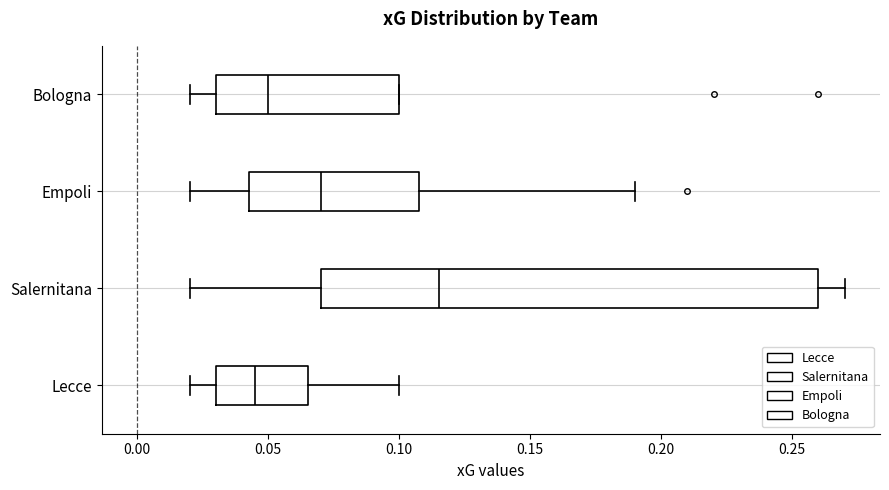

Reading bottom to top, read every box against the x-axis: the position of its median line, the range the box covers, and the ends of its whiskers. The values are not printed on the chart, so give them approximately, as read against the axis.

Lecce: median 0.045, box 0.030 to 0.065, whiskers 0.020 to 0.100
Salernitana: median 0.115, box 0.070 to 0.260, whiskers 0.020 to 0.270
Empoli: median 0.070, box 0.045 to 0.110, whiskers 0.020 to 0.190
Bologna: median 0.050, box 0.030 to 0.100, whiskers 0.020 to 0.100